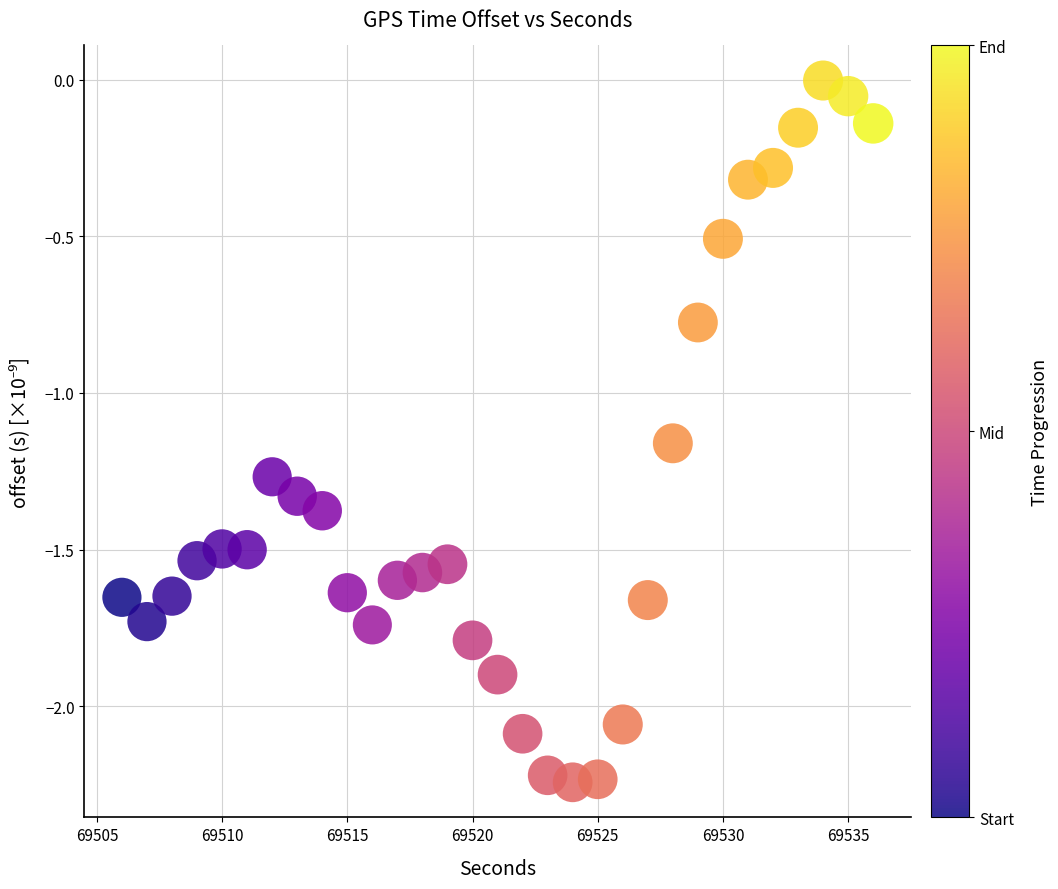

What is the range of X values (max minus min)?

30.0